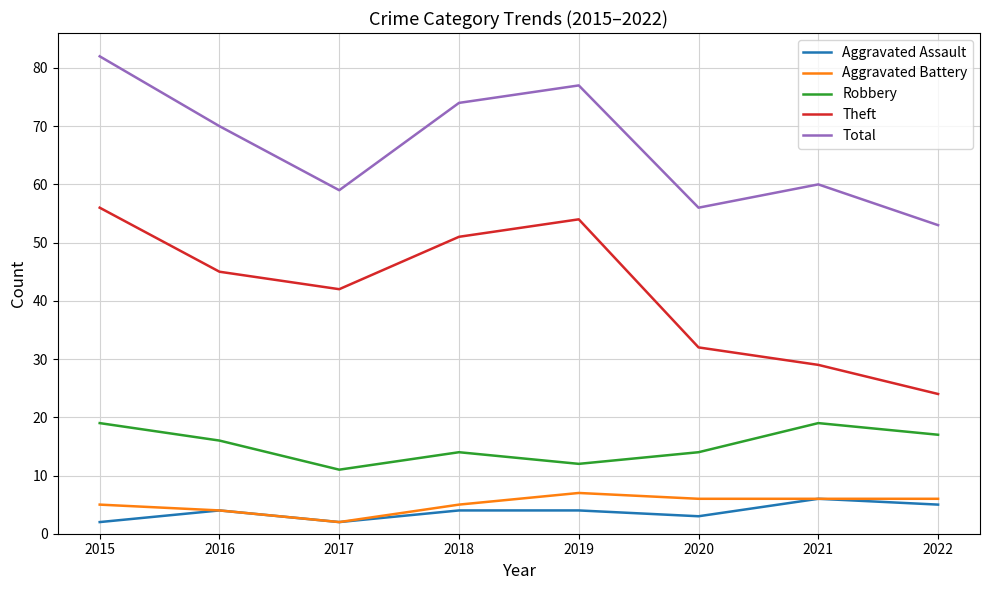

True or false: Theft has a value of 42 at 2017.

True